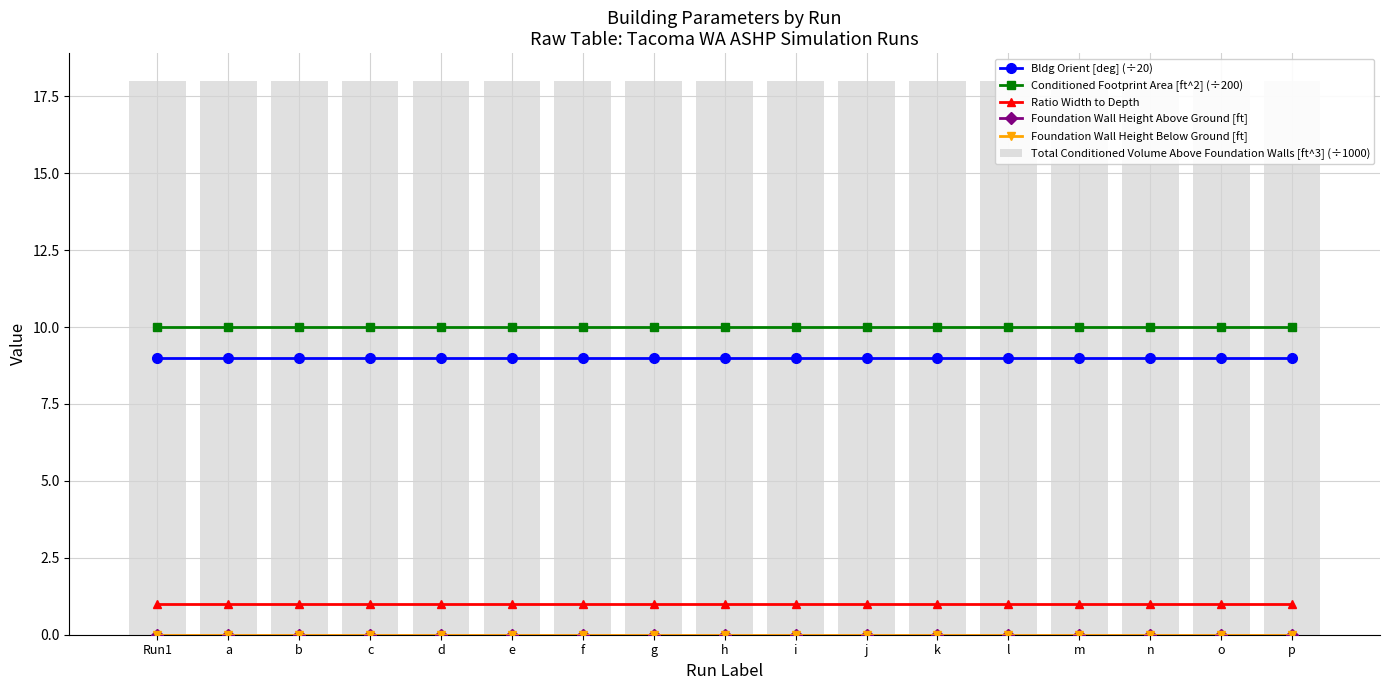

Are the bars horizontal?

No